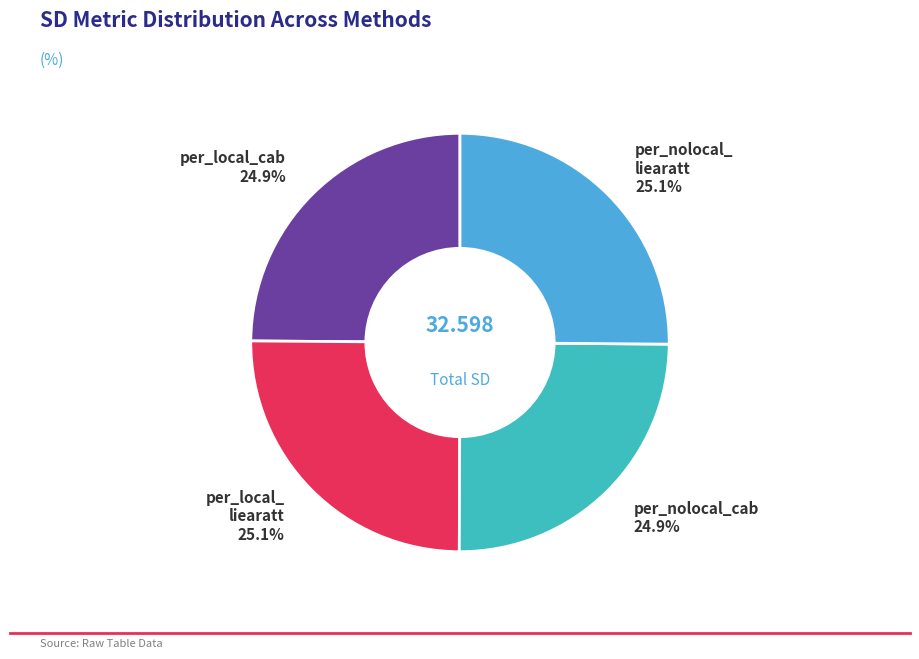

True or false: per_local_cab accounts for 10% of the total.

False